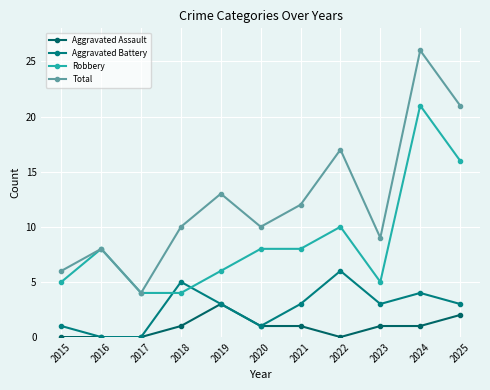

True or false: Total and Robbery intersect in this chart.

False